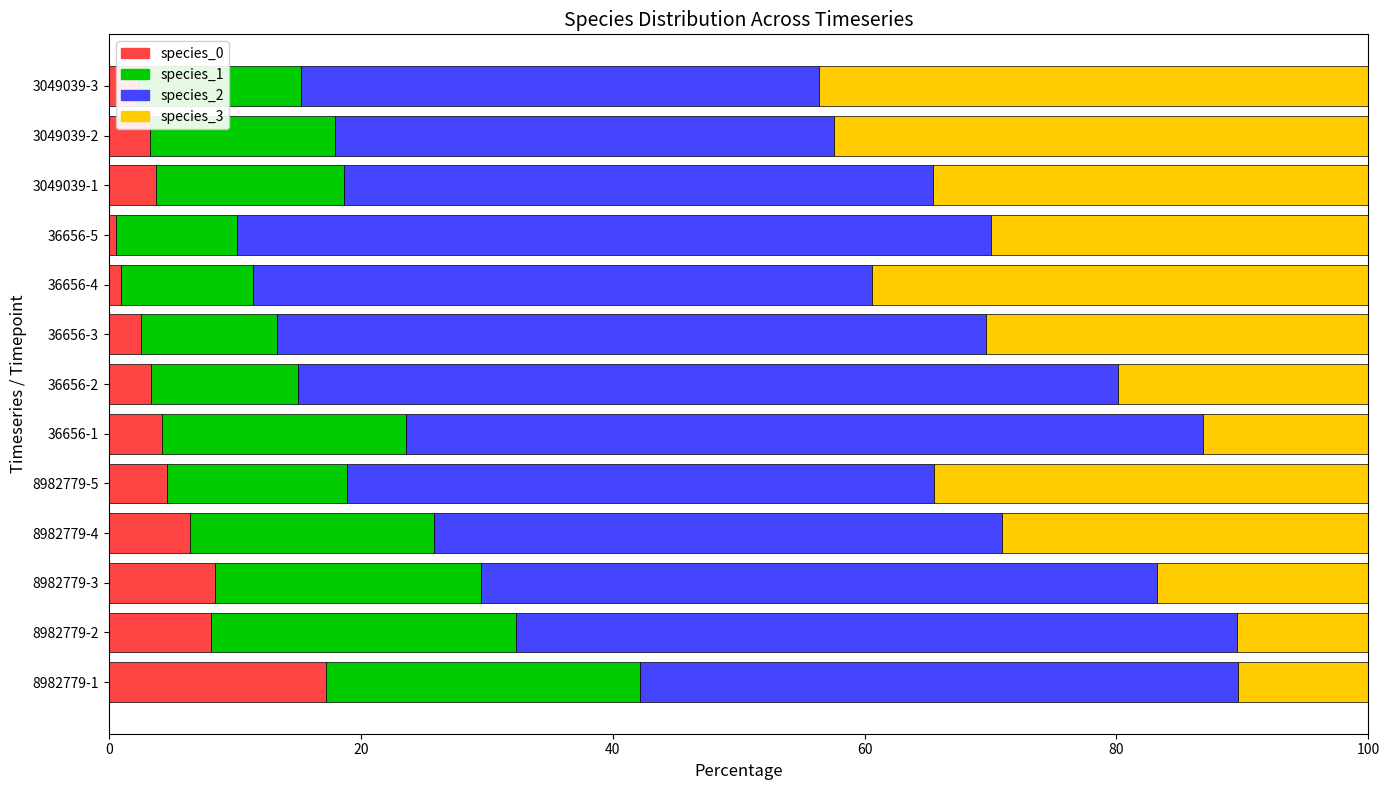

The species_0 series shows 3.4 at 8982779-2. True or false?

False